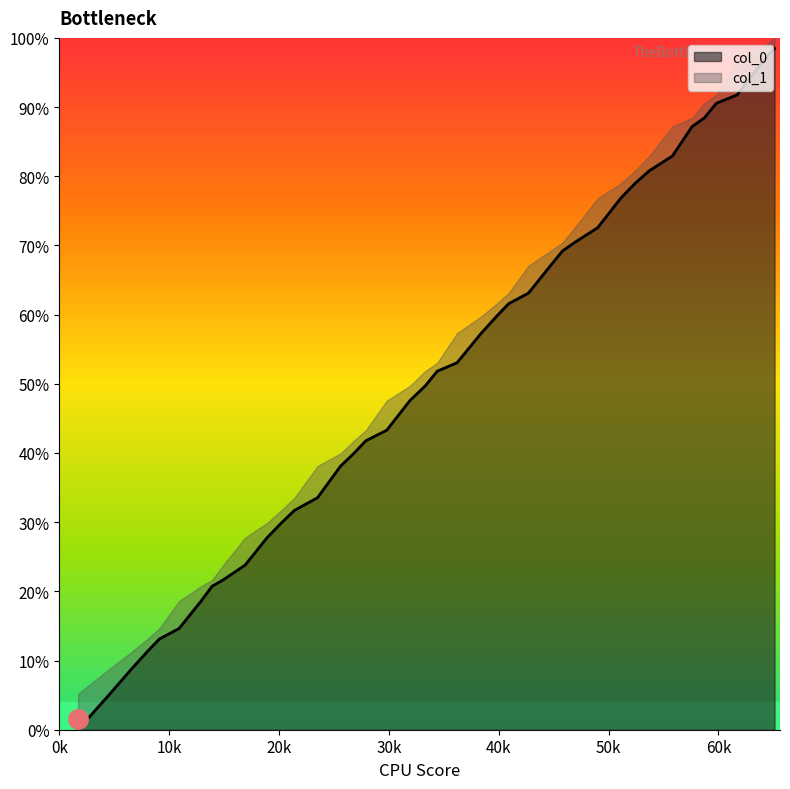

What is the highest value of the col_0 series?

98.5